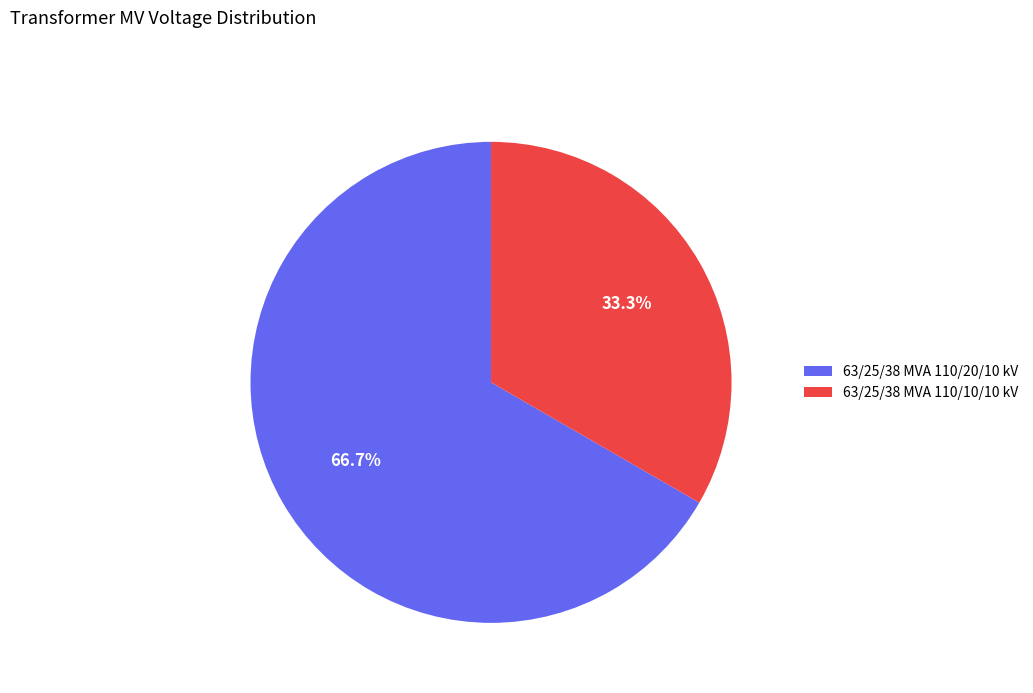

Which category has the smallest portion of the pie?

63/25/38 MVA 110/10/10 kV